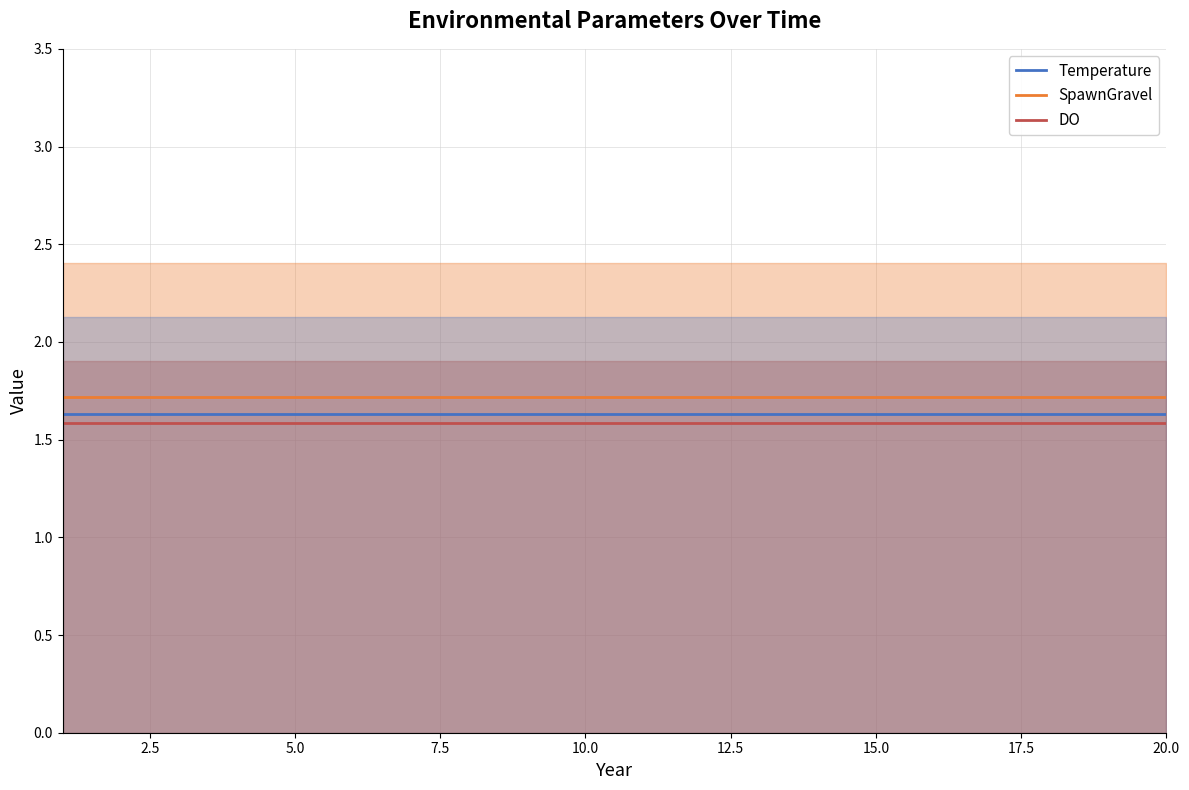

What is the minimum value for Temperature?

1.6